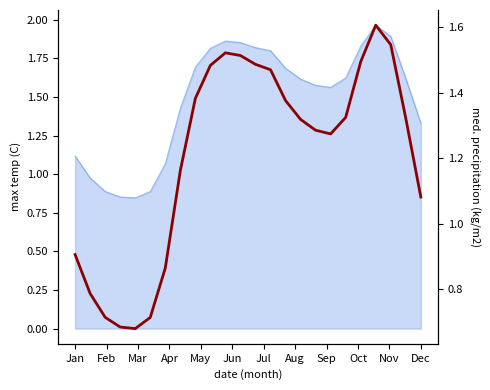

What is the sum of all values?

29.0